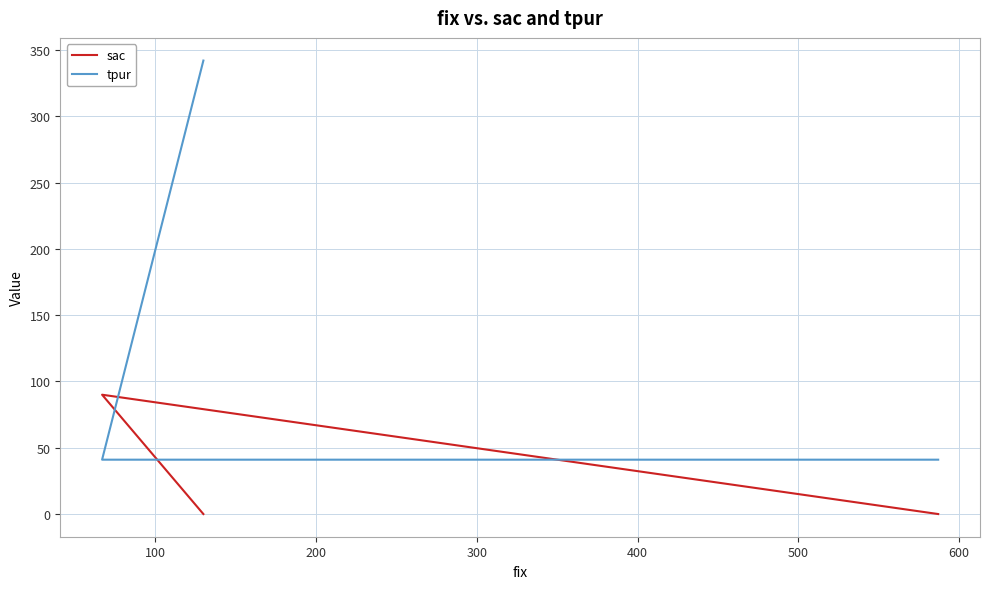

Is it true that sac equals 44 at 0?

False